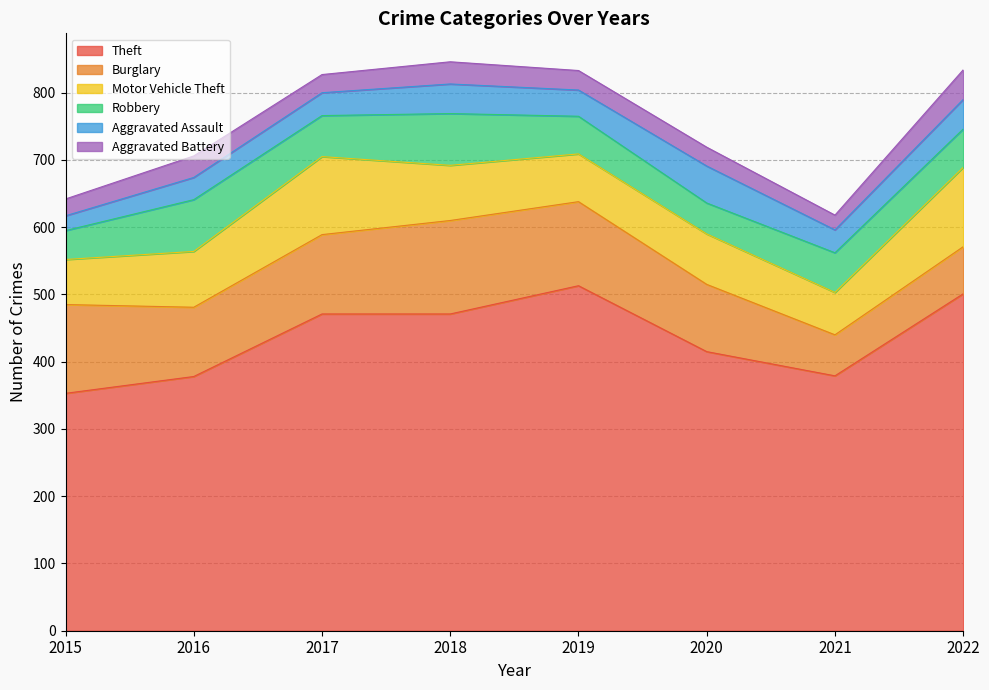

At which category is the sum across all series the highest?

2018